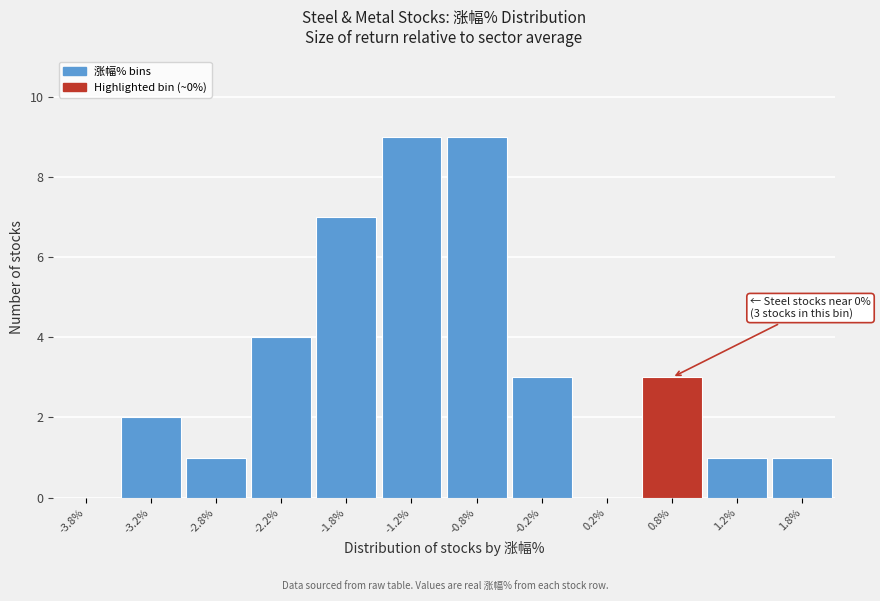

Reading left to right, transcribe all the data shown in this chart.

-3.8%=0	-3.2%=2	-2.8%=1	-2.2%=4	-1.8%=7	-1.2%=9	-0.8%=9	-0.2%=3	0.2%=0	0.8%=3	1.2%=1	1.8%=1